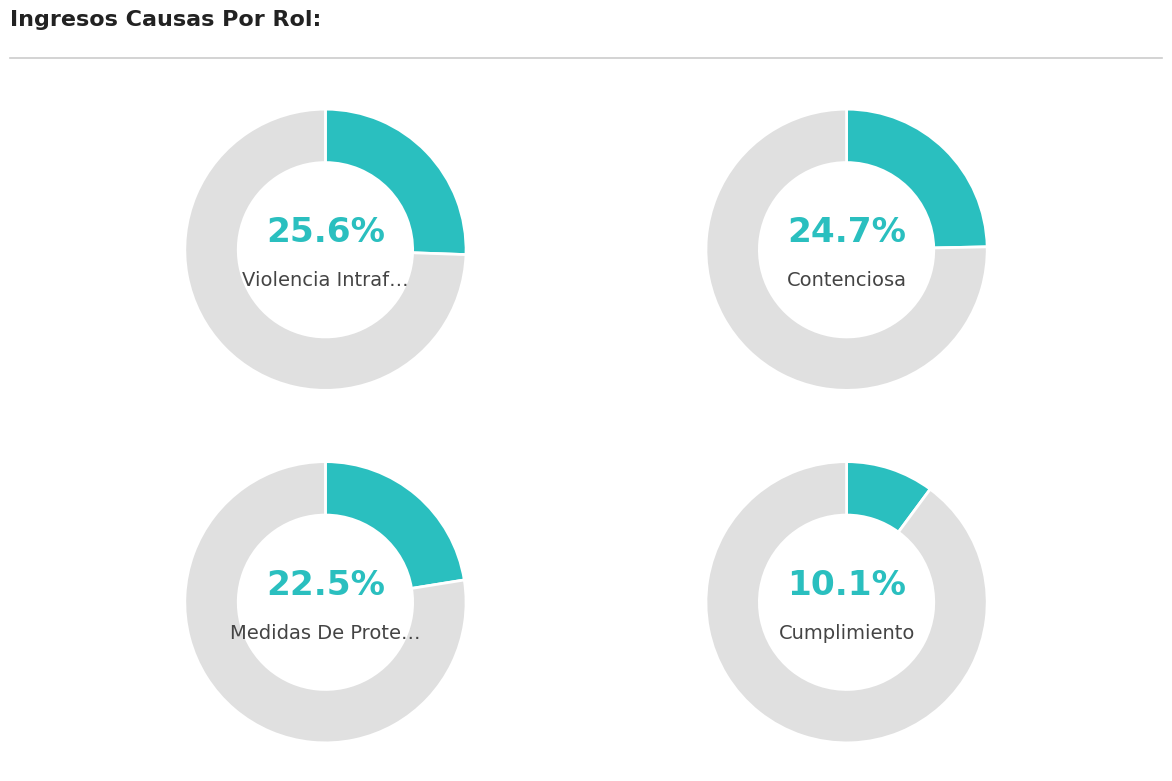

Does Transacción account for over 50% of the chart?

No